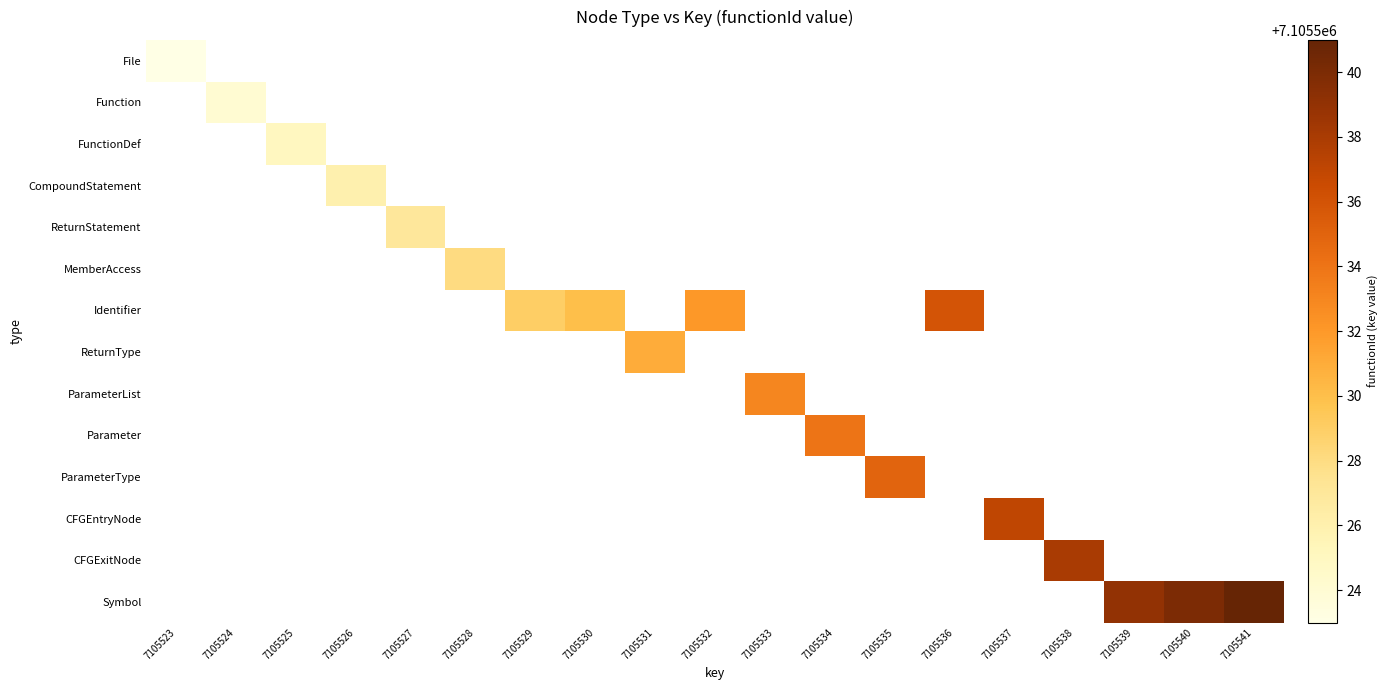

What is the maximum value shown in the chart?

7105541.0